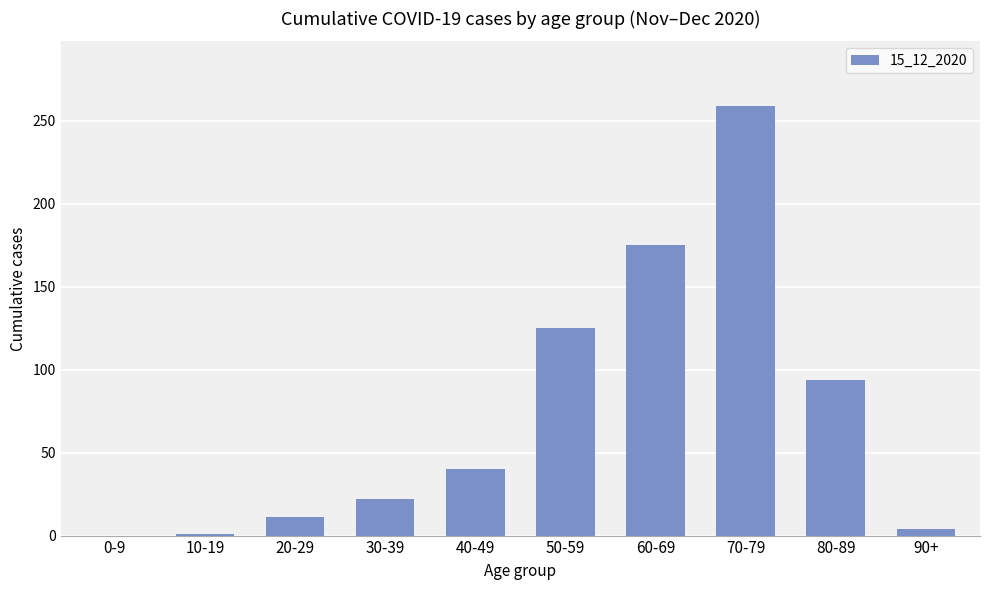

What is the sum of all values?

731